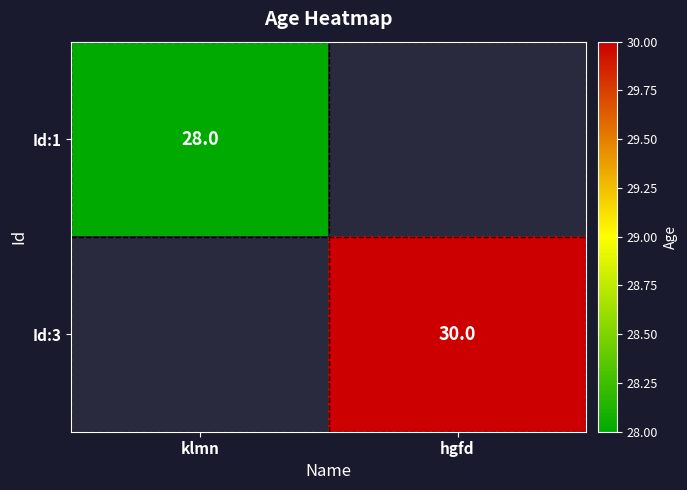

How many categories are shown in the chart?

2